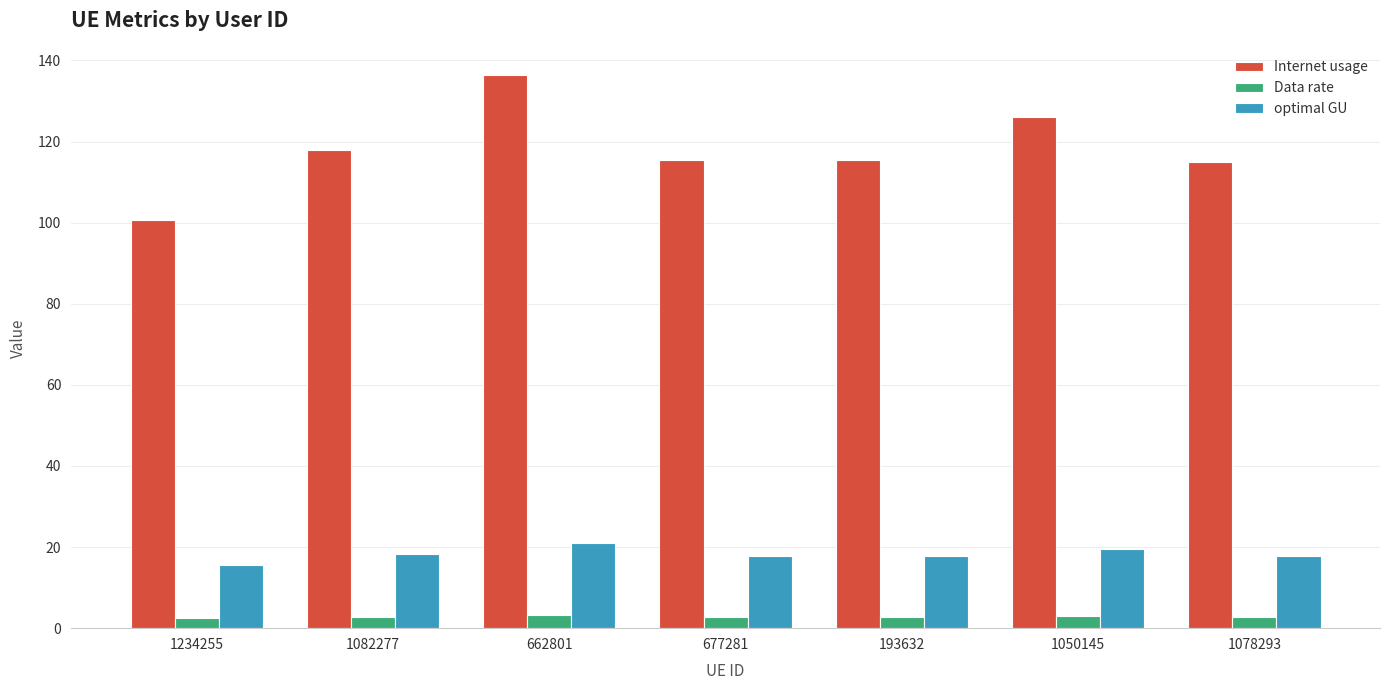

Rank the series at 1078293 from highest to lowest value.

Internet usage, optimal GU, Data rate